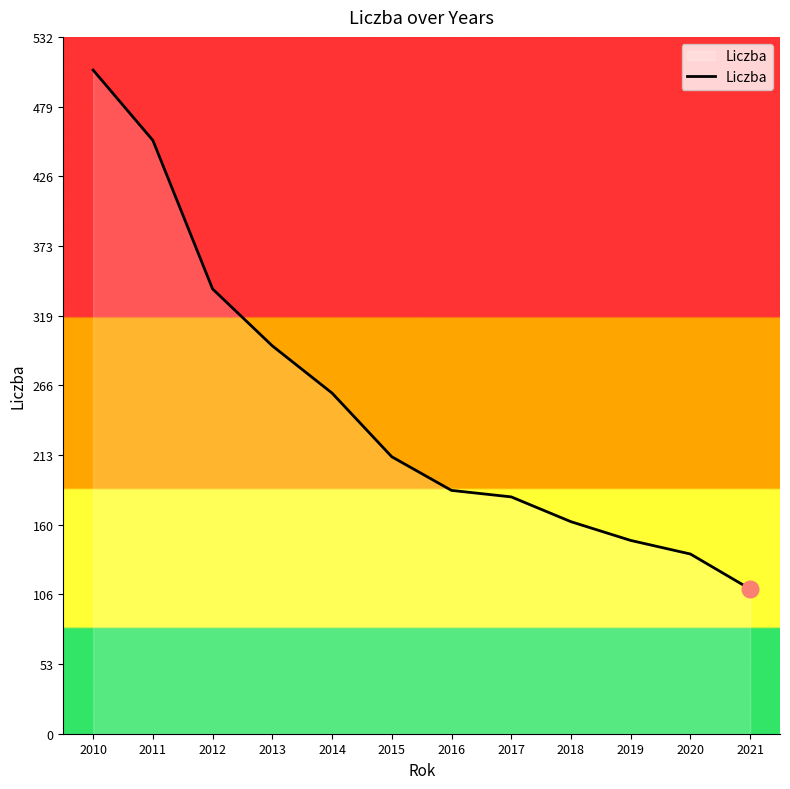

The chart shows a value of 147.6 at 2019. True or false?

True